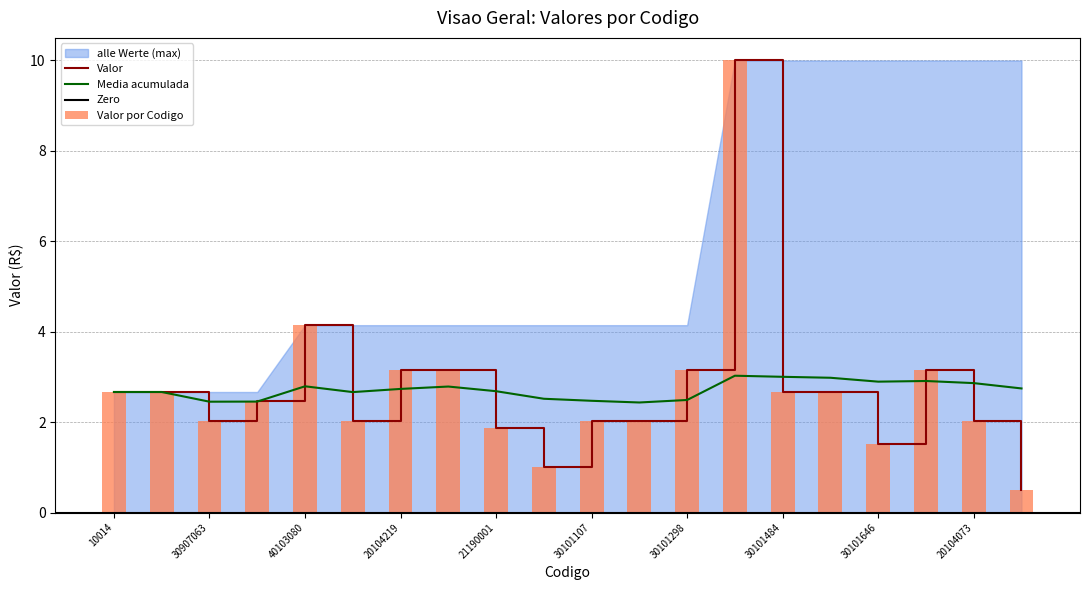

Which category has the highest value in the Valor series?

30101450